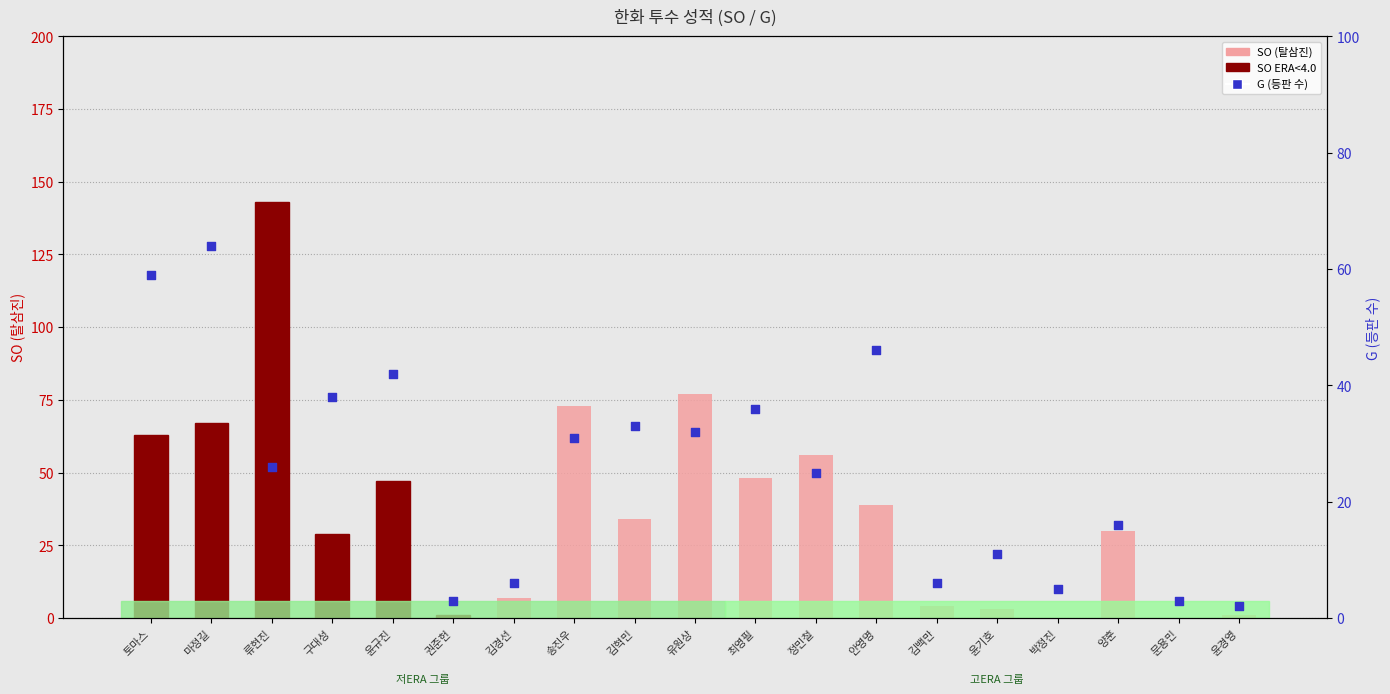

Is the value of G (등판 수) at 윤규진 greater than the value of SO (탈삼진) at 마정길?

No